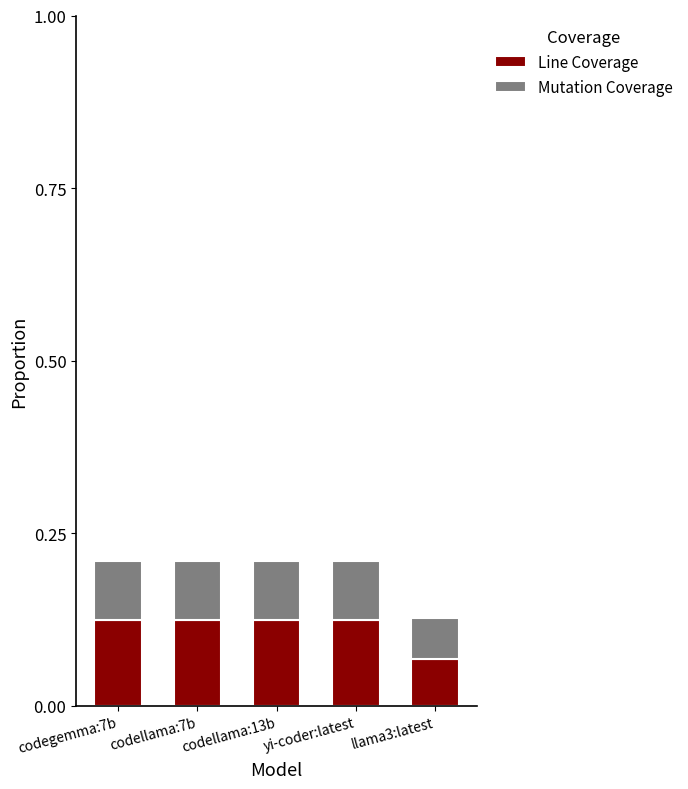

At which label is Line Coverage closest to 0?

llama3:latest